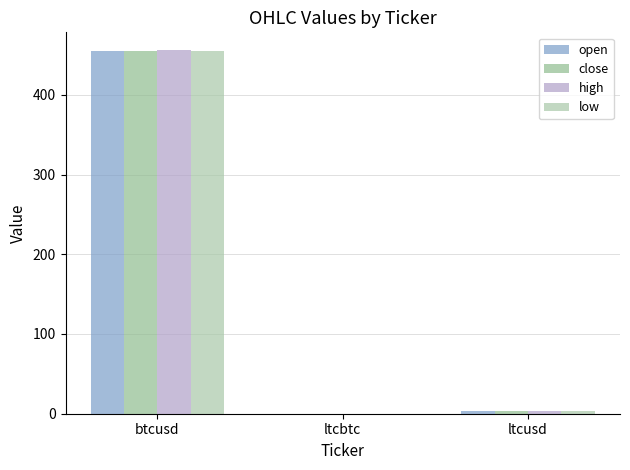

What is the difference between the maximum and minimum values in the low series?

455.4